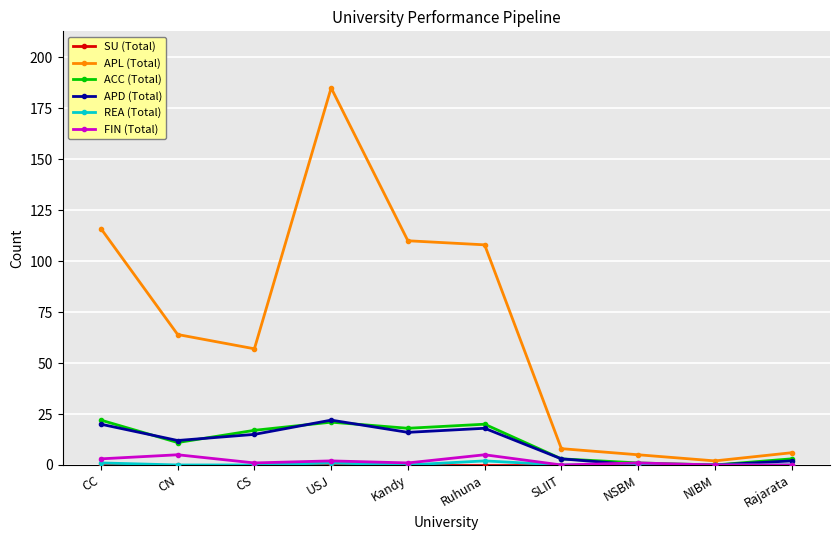

Which category has the highest value across all series?

USJ